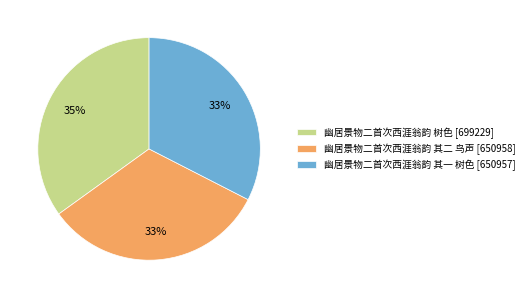

Does 幽居景物二首次西涯翁韵 其一 树色 account for over 50% of the chart?

No